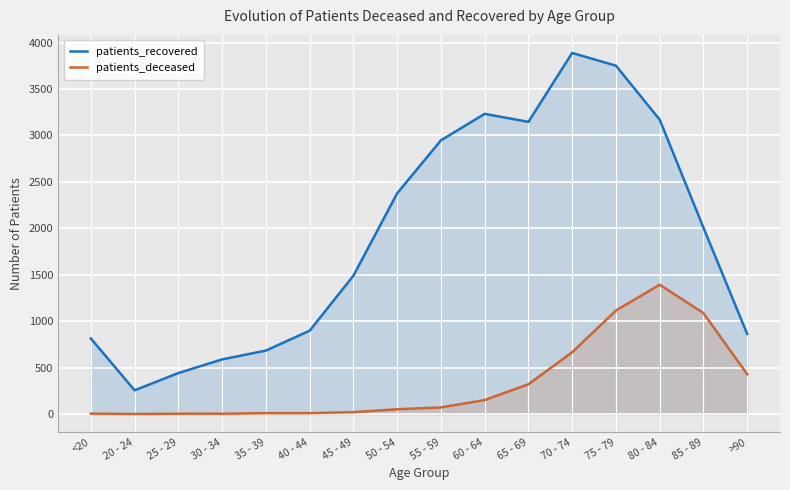

What is the difference between the patients_recovered values at 55 - 59 and 50 - 54?

571